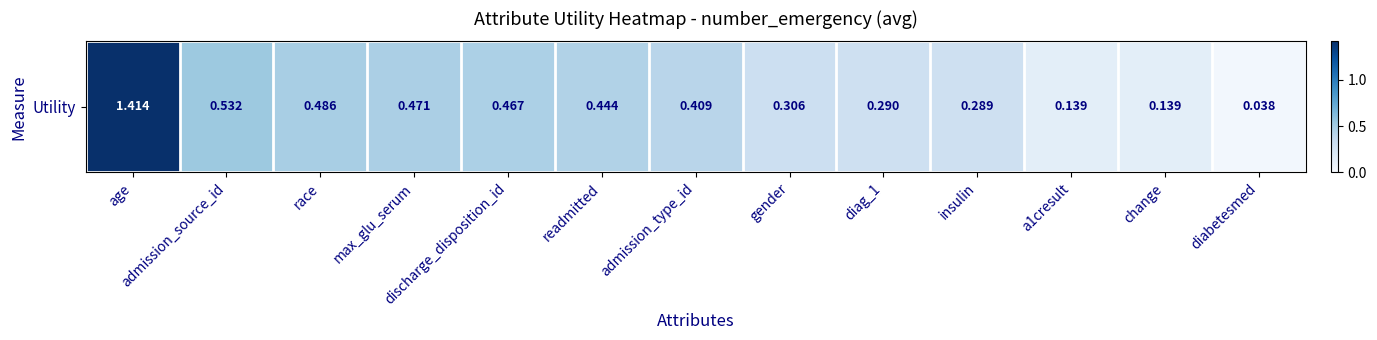

Rank the categories by value from highest to lowest.

age, admission_source_id, race, max_glu_serum, discharge_disposition_id, readmitted, admission_type_id, gender, diag_1, insulin, a1cresult, change, diabetesmed